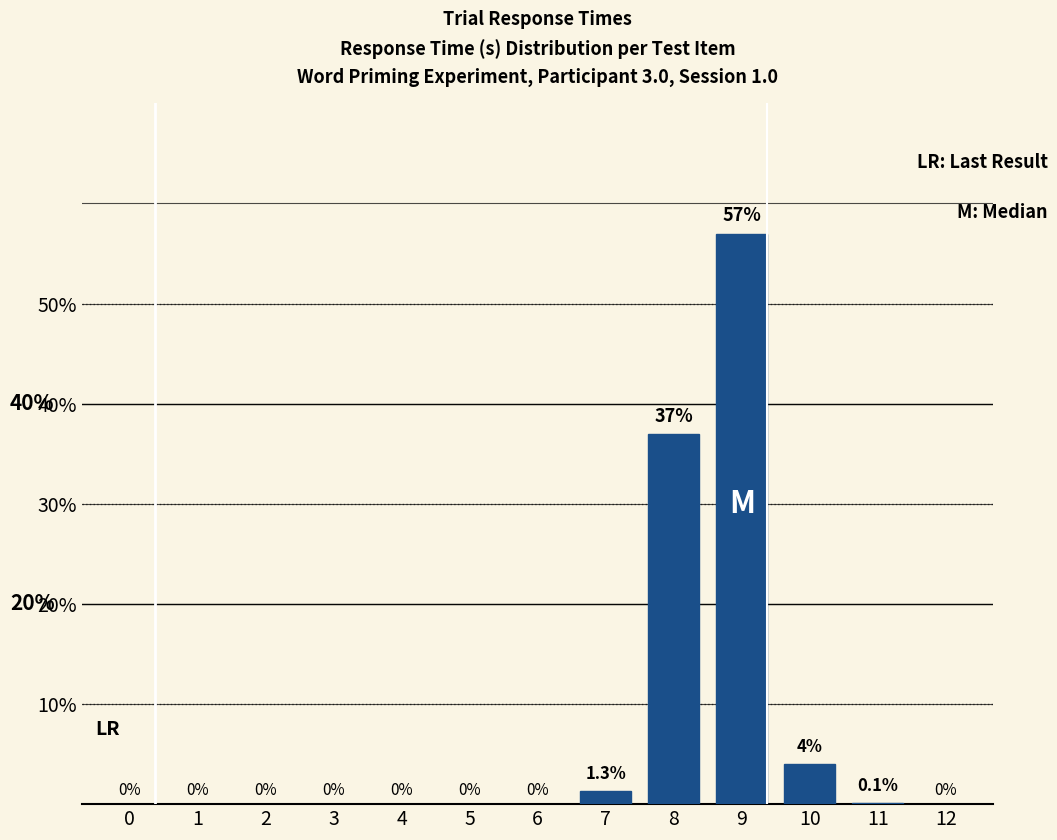

Which category has the highest value across all series?

9